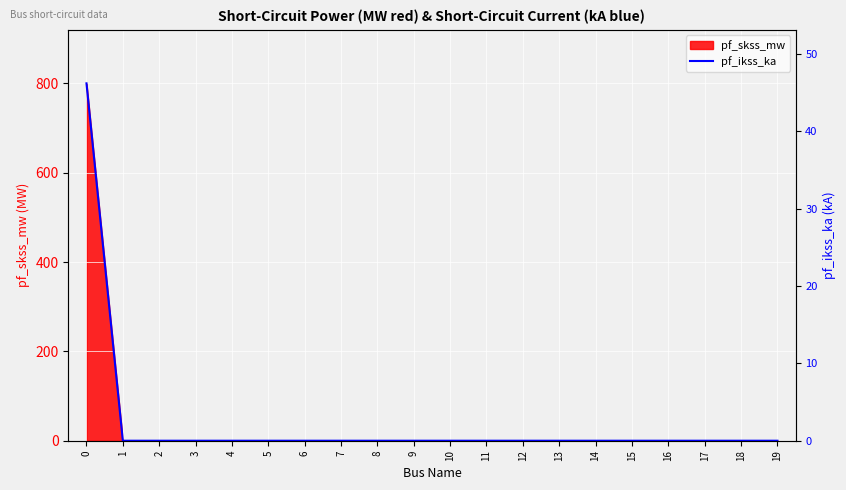

Reading left to right, transcribe all the data shown in this chart.

46.2	0.0	0.0	0.0	0.0	0.0	0.0	0.0	0.0	0.0	0.0	0.0	0.0	0.0	0.0	0.0	0.0	0.0	0.0	0.0